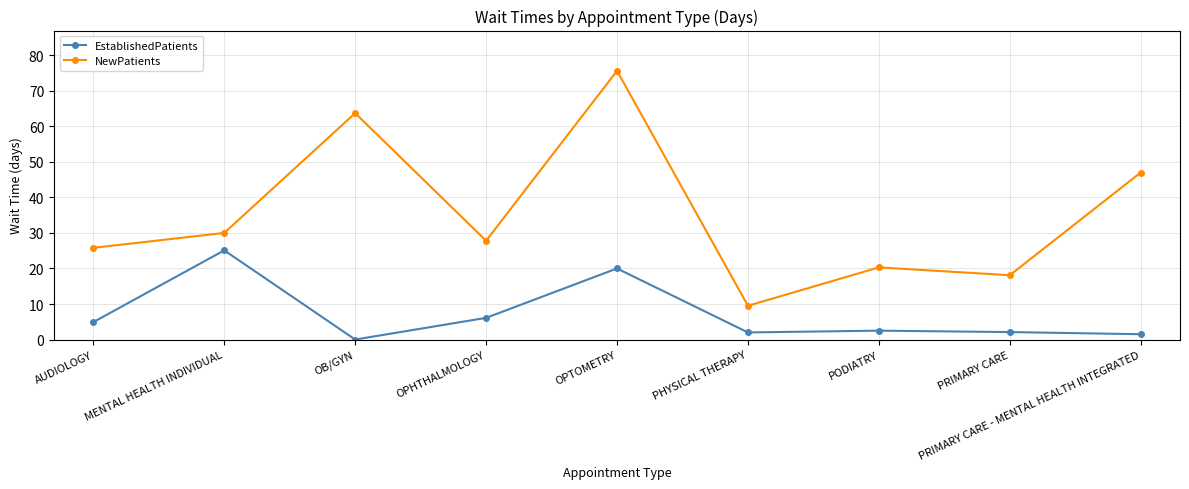

What is the difference between the NewPatients values at PRIMARY CARE - MENTAL HEALTH INTEGRATED and PHYSICAL THERAPY?

37.5